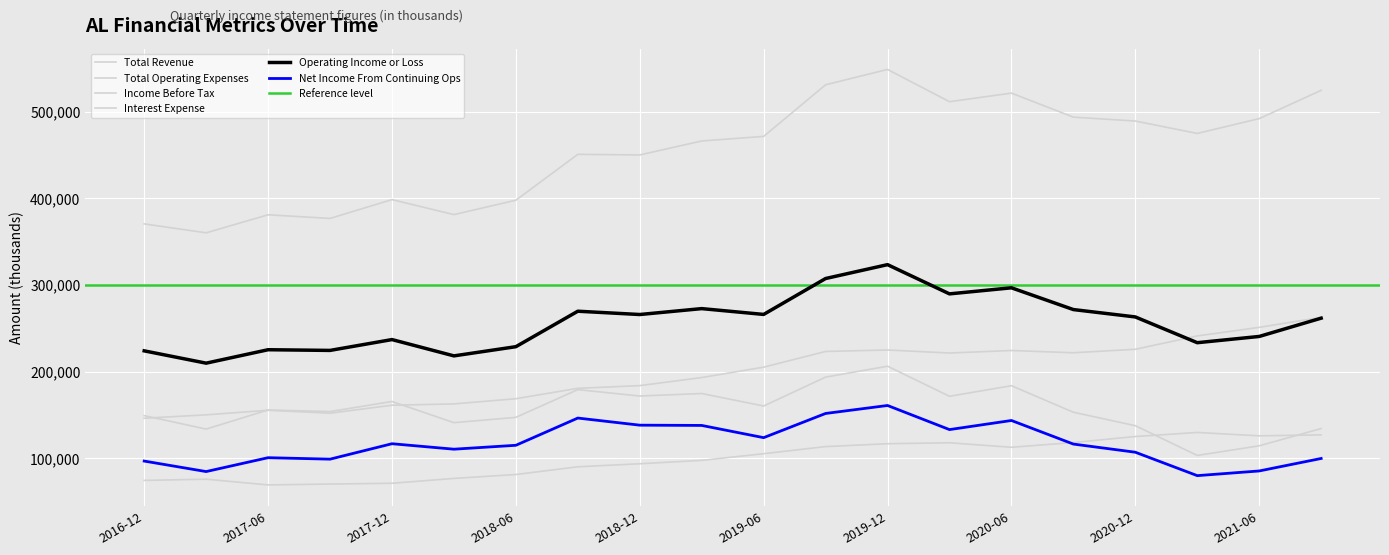

Reading right to left, list all the values displayed in this chart.

Total Revenue: 2021-09=524500	2021-06=491900	2021-03=474800	2020-12=489100	2020-09=493600	2020-06=521300	2020-03=511400	2019-12=548600	2019-09=530900	2019-06=471400	2019-03=466100	2018-12=450000	2018-09=450700	2018-06=397800	2018-03=381200	2017-12=398500	2017-09=376800	2017-06=381000	2017-03=360200	2016-12=370500
Total Operating Expenses: 2021-09=262700	2021-06=251200	2021-03=241300	2020-12=225900	2020-09=221900	2020-06=224500	2020-03=221600	2019-12=225100	2019-09=223400	2019-06=205300	2019-03=193300	2018-12=184000	2018-09=180900	2018-06=168900	2018-03=162900	2017-12=161400	2017-09=152200	2017-06=155600	2017-03=150300	2016-12=146400
Operating Income or Loss: 2021-09=261800	2021-06=240700	2021-03=233500	2020-12=263200	2020-09=271700	2020-06=296800	2020-03=289800	2019-12=323500	2019-09=307500	2019-06=266100	2019-03=272800	2018-12=266000	2018-09=269800	2018-06=228900	2018-03=218300	2017-12=237100	2017-09=224600	2017-06=225400	2017-03=209900	2016-12=224100
Net Income From Continuing Ops: 2021-09=100000	2021-06=85600	2021-03=80200	2020-12=107200	2020-09=116600	2020-06=143800	2020-03=133300	2019-12=161100	2019-09=151900	2019-06=124000	2019-03=138100	2018-12=138400	2018-09=146600	2018-06=115200	2018-03=110700	2017-12=117000	2017-09=99200	2017-06=100900	2017-03=84900	2016-12=97000
Income Before Tax: 2021-09=134500	2021-06=114600	2021-03=103500	2020-12=137800	2020-09=153300	2020-06=183900	2020-03=171700	2019-12=206400	2019-09=193800	2019-06=160500	2019-03=174900	2018-12=172000	2018-09=179400	2018-06=147400	2018-03=141300	2017-12=165700	2017-09=154100	2017-06=155900	2017-03=133900	2016-12=149400
Interest Expense: 2021-09=127200	2021-06=126100	2021-03=130000	2020-12=125300	2020-09=118400	2020-06=112900	2020-03=118100	2019-12=117000	2019-09=113700	2019-06=105500	2019-03=97800	2018-12=93900	2018-09=90400	2018-06=81500	2018-03=77000	2017-12=71400	2017-09=70500	2017-06=69500	2017-03=76100	2016-12=74700